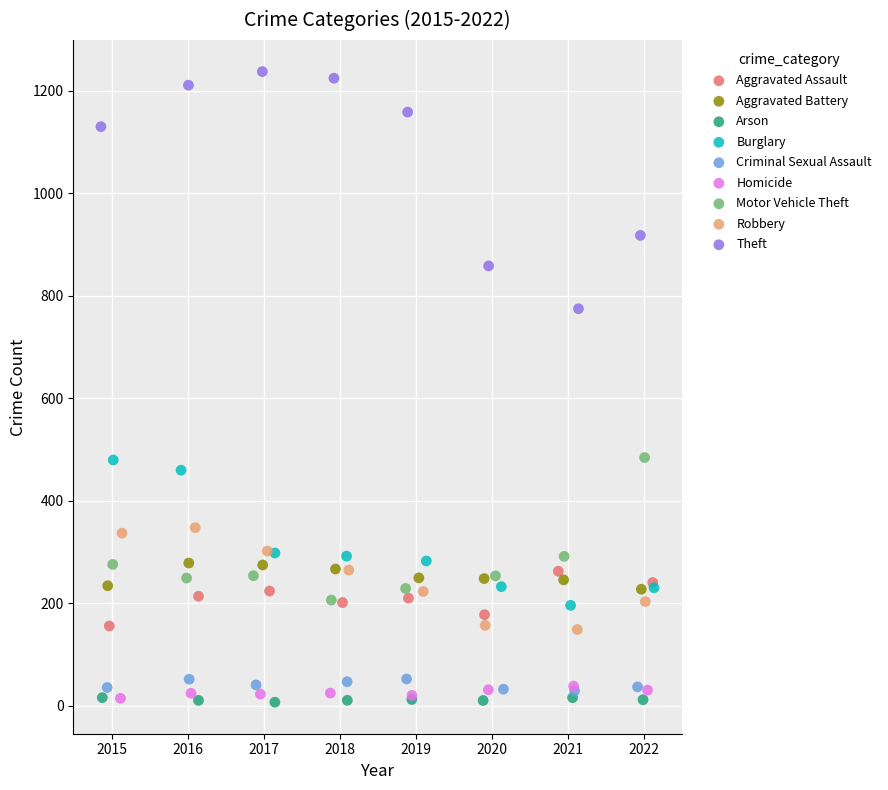

Which series reaches the maximum Y coordinate?

Theft